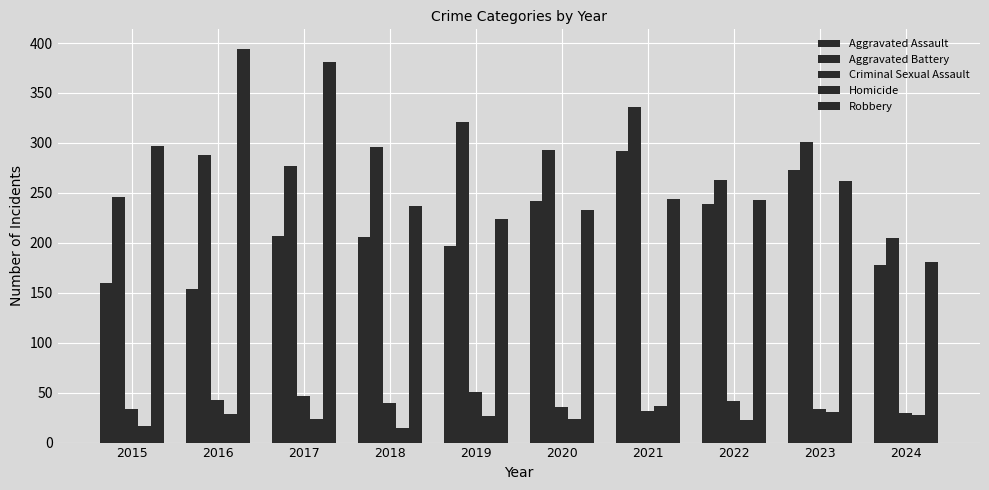

How many bars are there in each group?

5